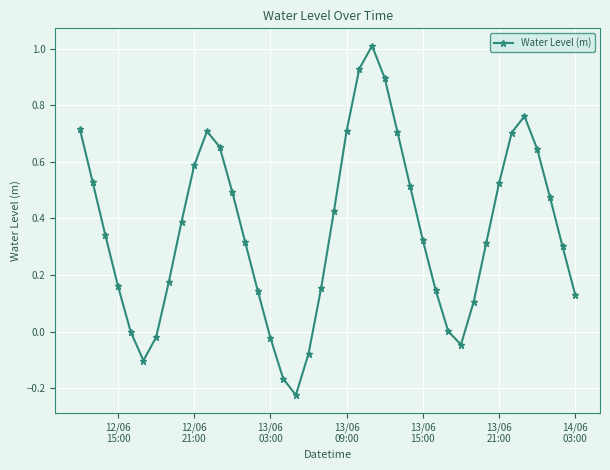

How many points are lower than both their immediate neighbors (excluding endpoints)?

3